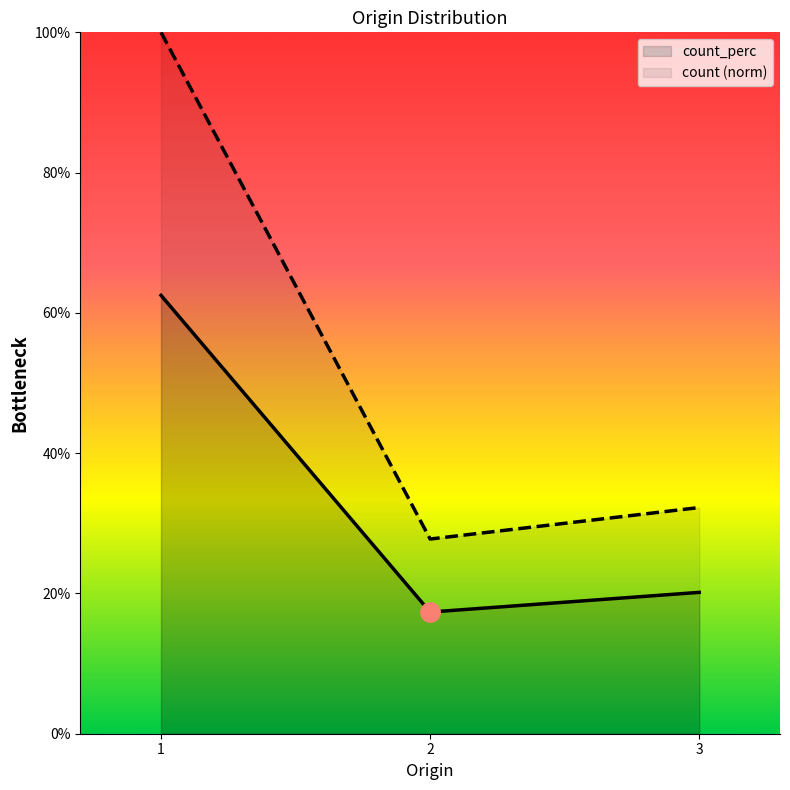

What is the difference between the maximum and minimum values in the count_perc series?

0.5